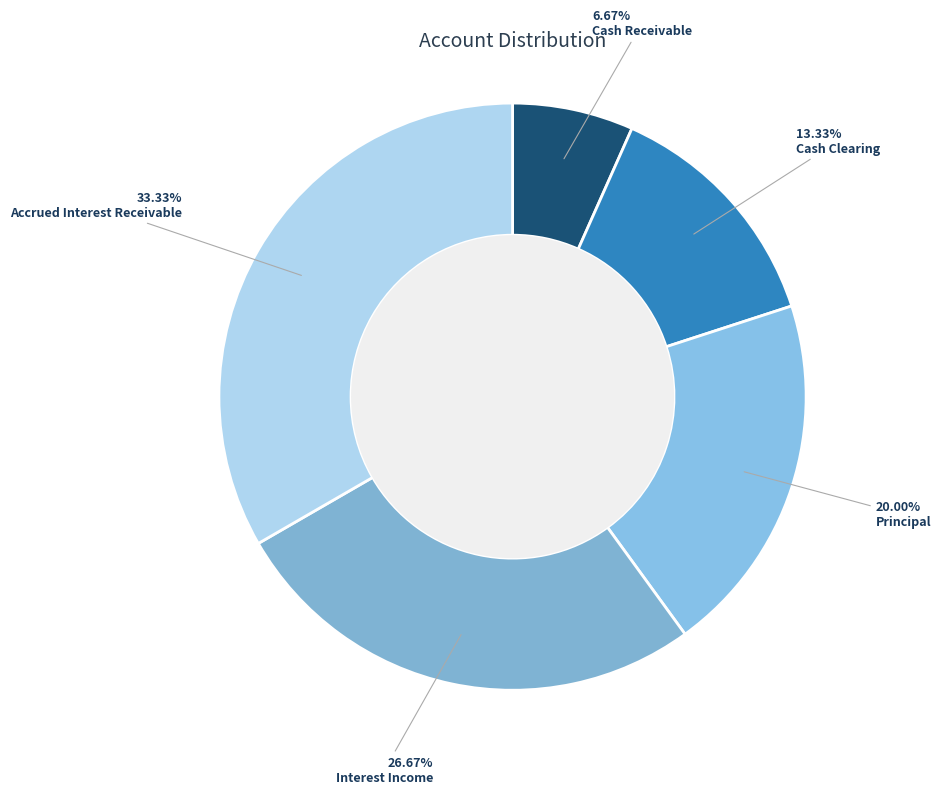

The Cash Receivable slice represents 7% of the pie. True or false?

True